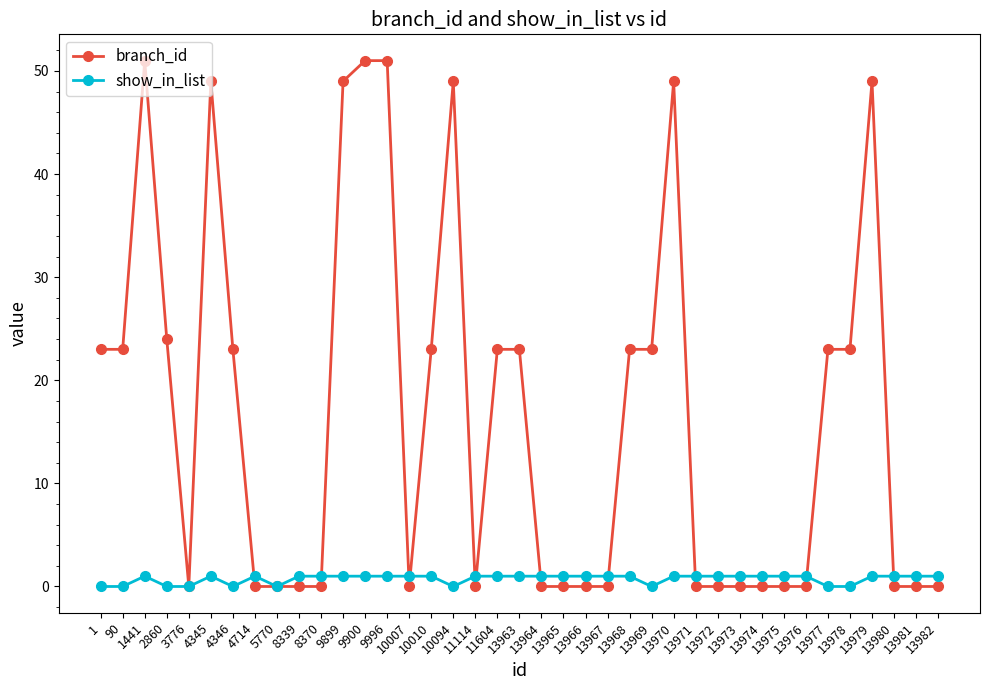

The branch_id series shows 0 at 13974. True or false?

True